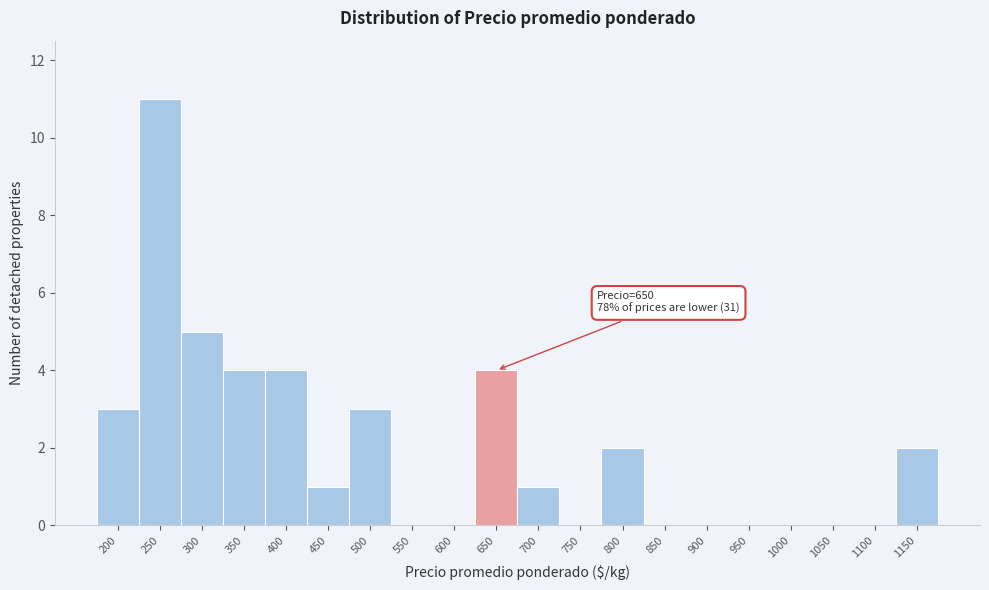

Reading right to left, extract all data points from this chart.

1150=2	1100=0	1050=0	1000=0	950=0	900=0	850=0	800=2	750=0	700=1	650=4	600=0	550=0	500=3	450=1	400=4	350=4	300=5	250=11	200=3